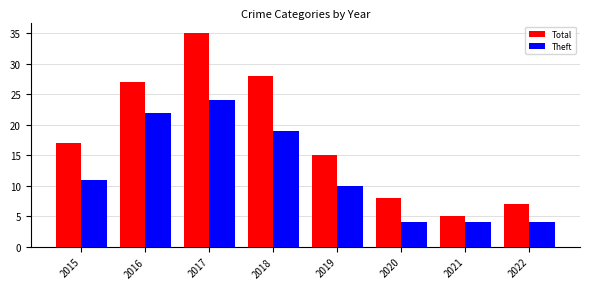

Reading left to right, what are all the values shown in this chart?

Total: 2015=17	2016=27	2017=35	2018=28	2019=15	2020=8	2021=5	2022=7
Theft: 2015=11	2016=22	2017=24	2018=19	2019=10	2020=4	2021=4	2022=4